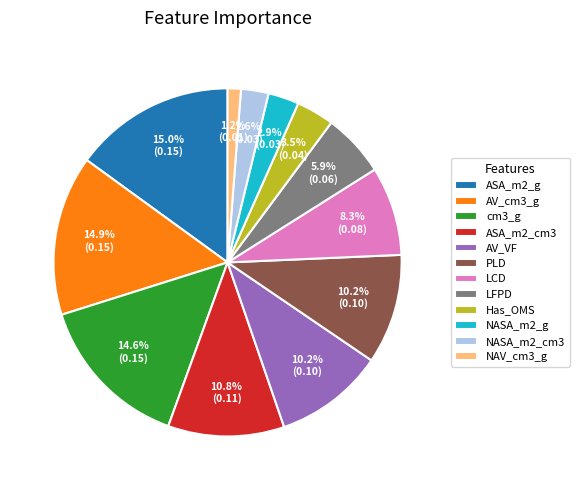

Is NASA_m2_cm3 the majority of the pie?

No